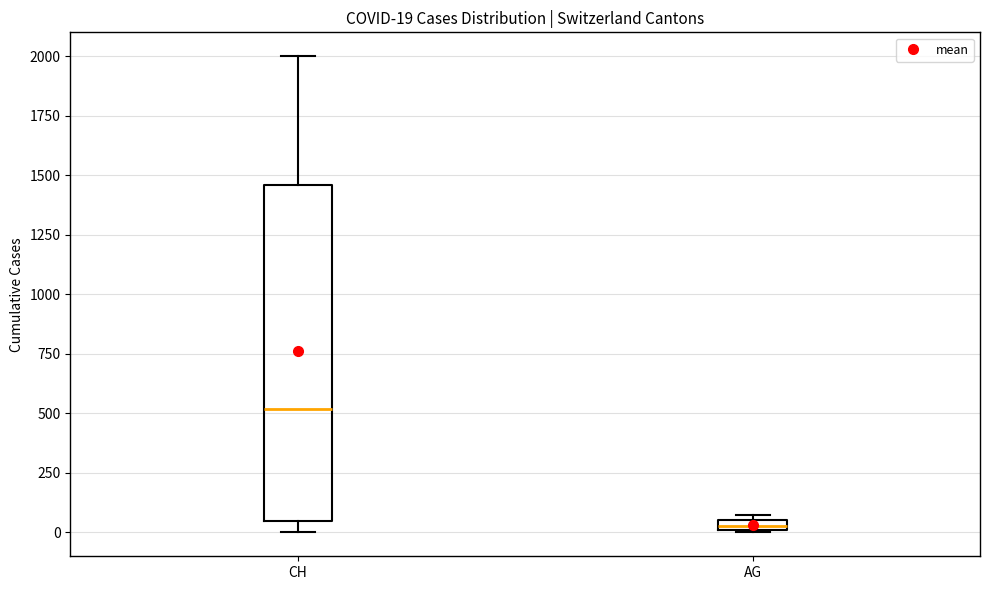

Which box has the lowest median line?

AG